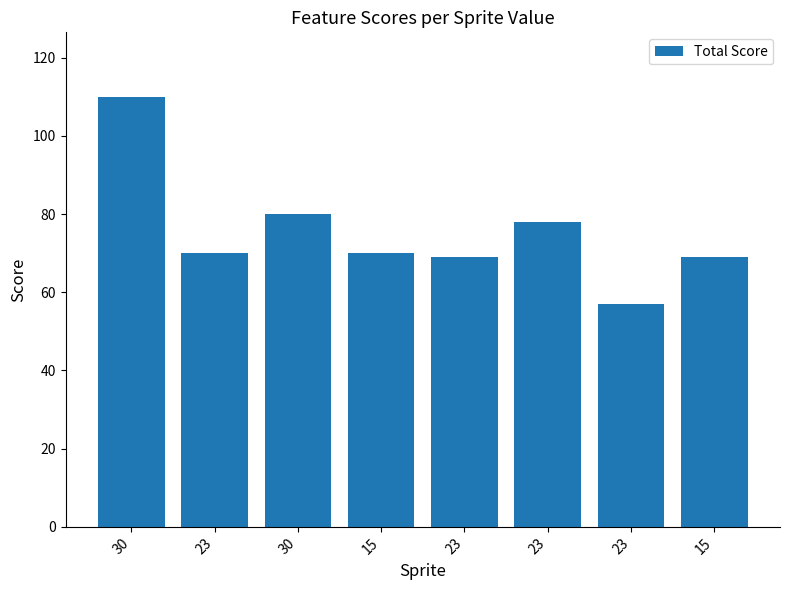

Reading left to right, list all the values displayed in this chart.

110	70	80	70	69	78	57	69